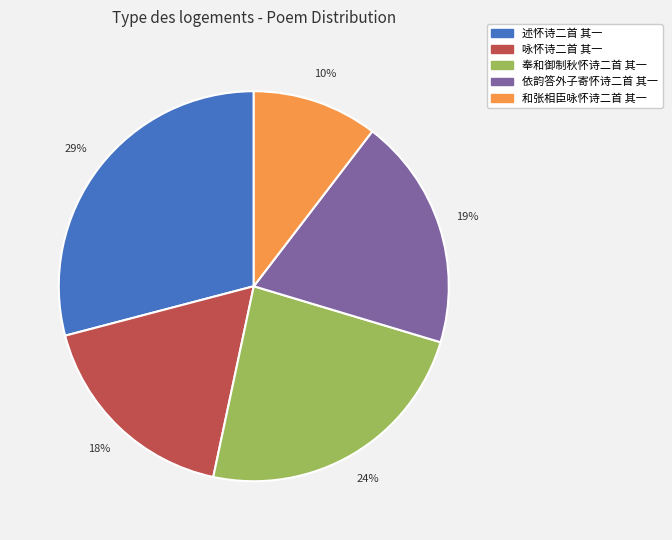

The 和张相臣咏怀诗二首 其一 slice represents 10% of the pie. True or false?

True